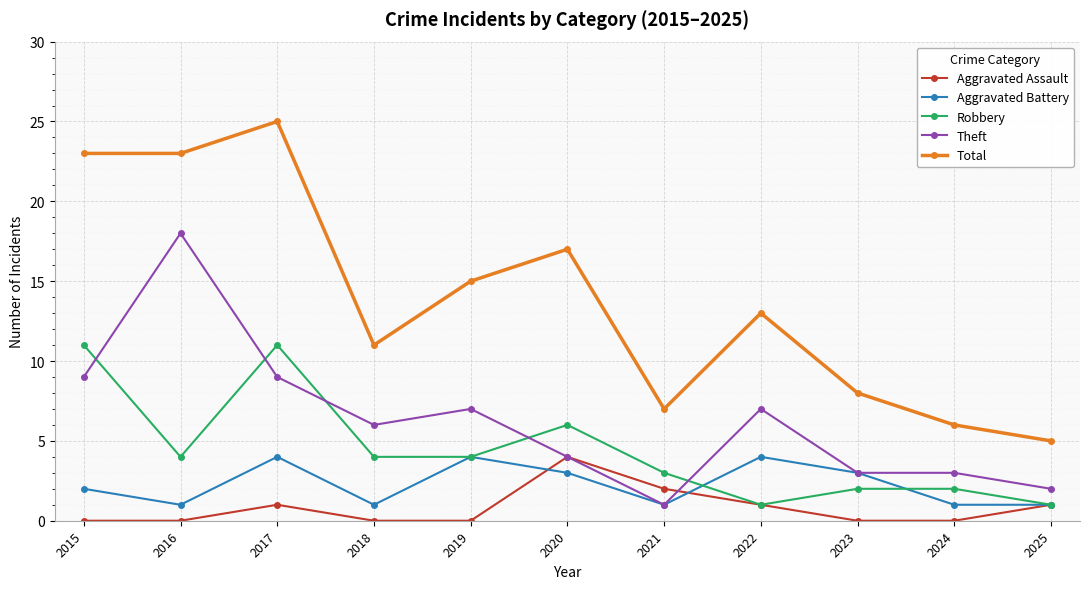

What is the difference between the Theft values at 2015 and 2023?

6